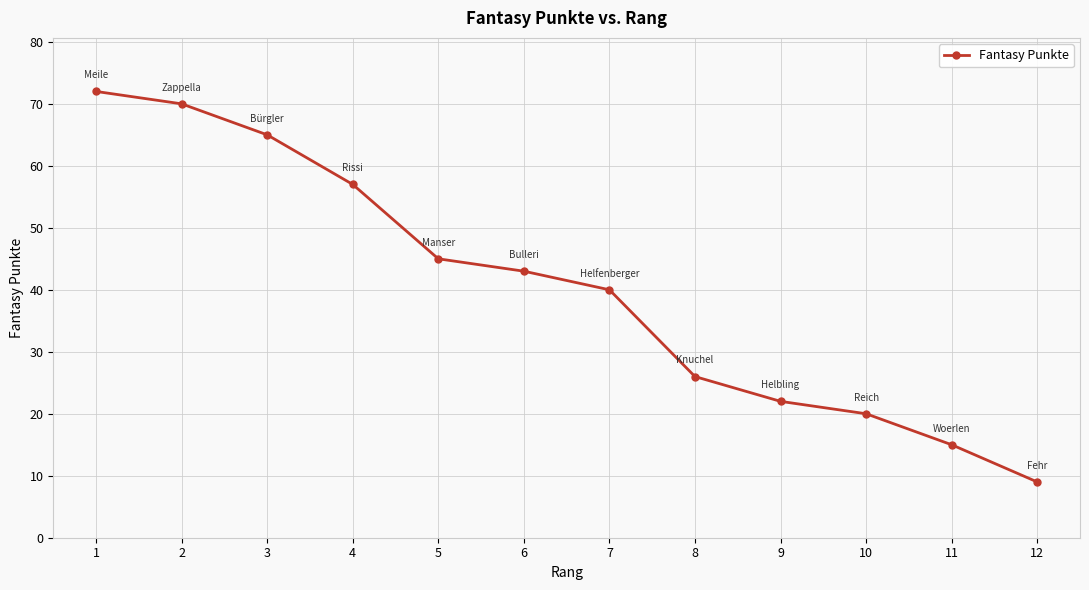

Reading right to left, extract all data points from this chart.

9	15	20	22	26	40	43	45	57	65	70	72